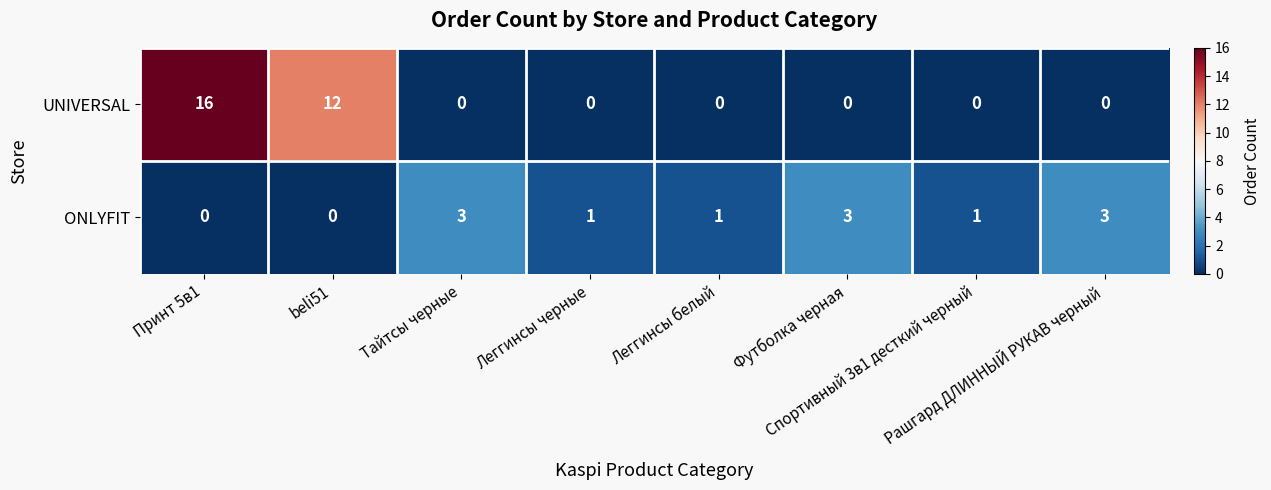

What is the average value of the UNIVERSAL series?

4